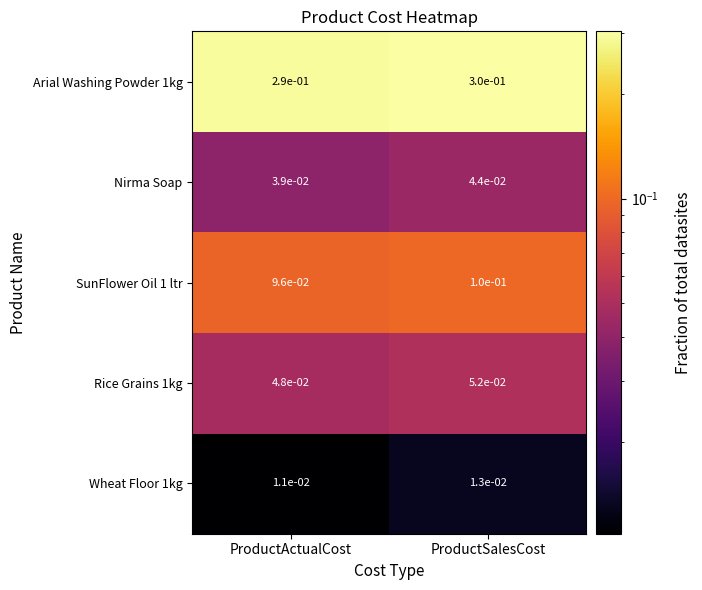

The Arial Washing Powder 1kg series shows 0.3 at ProductSalesCost. True or false?

True